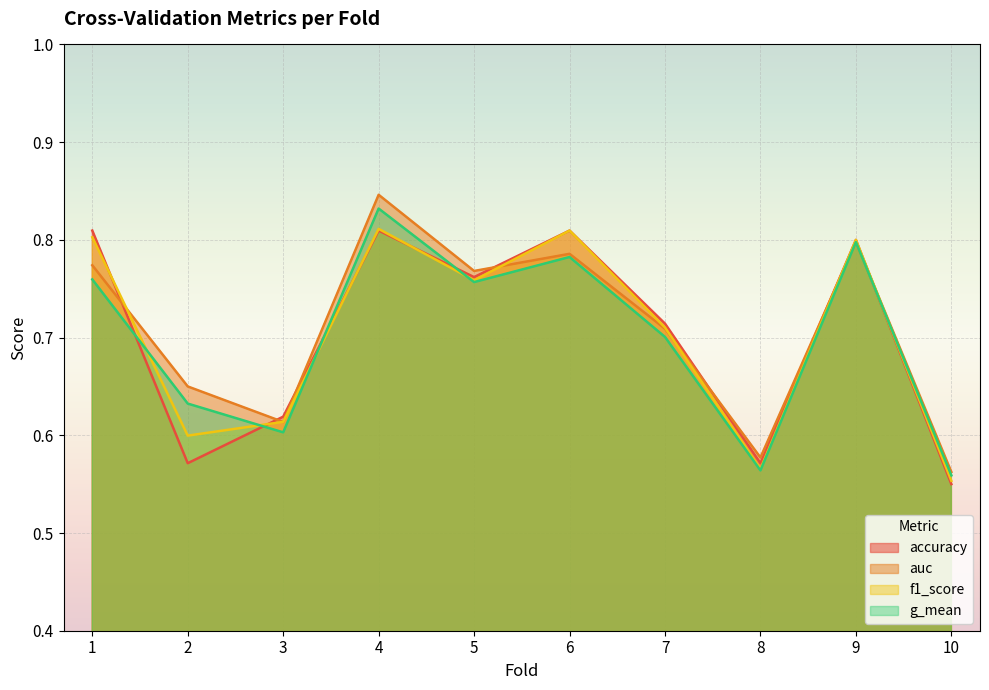

At how many categories does at least one series exceed 0?

10